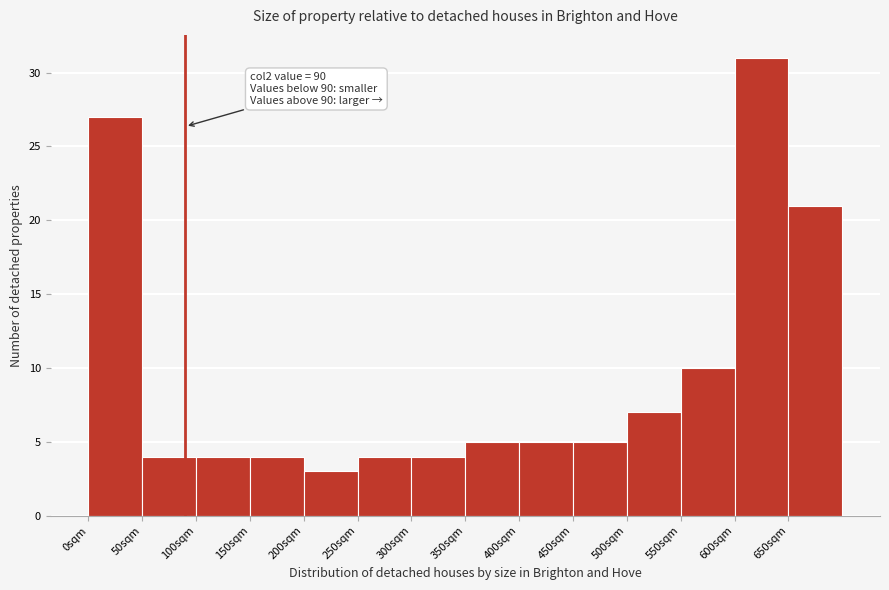

Over which range of the x-axis is the bar tallest?

600 to 650